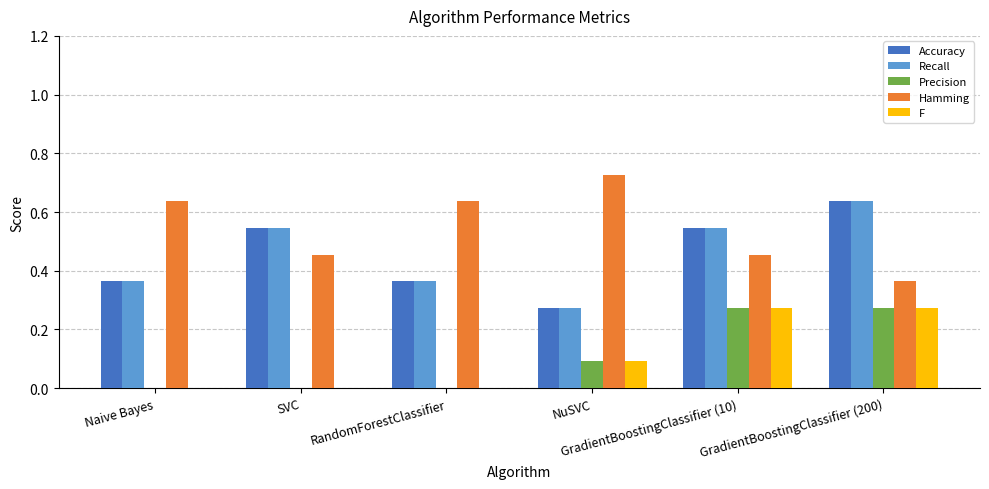

What are all the series names shown in the legend?

Accuracy, Recall, Precision, Hamming, F